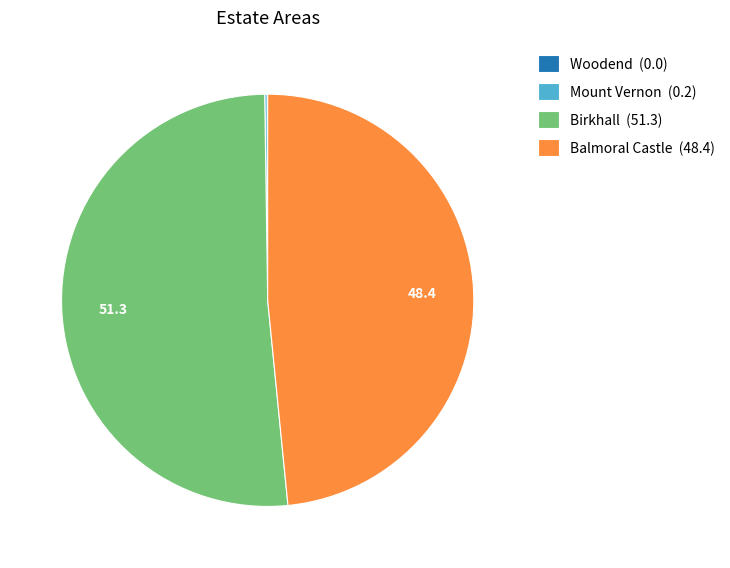

Is there a majority slice in this chart?

Yes